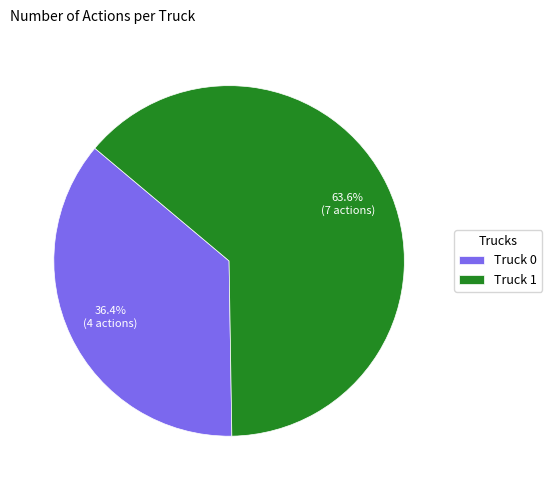

Which category has the smallest portion of the pie?

Truck 0